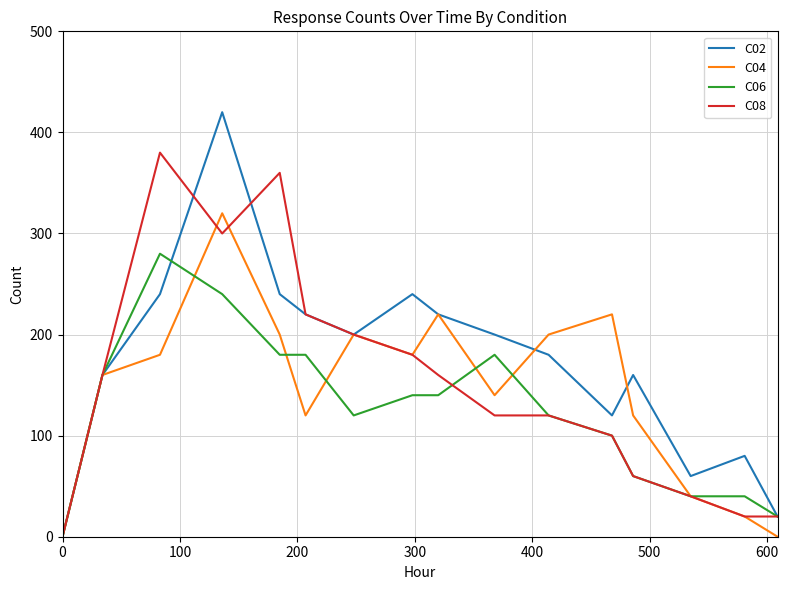

List the series in order of their peak value, highest first.

C02, C08, C04, C06